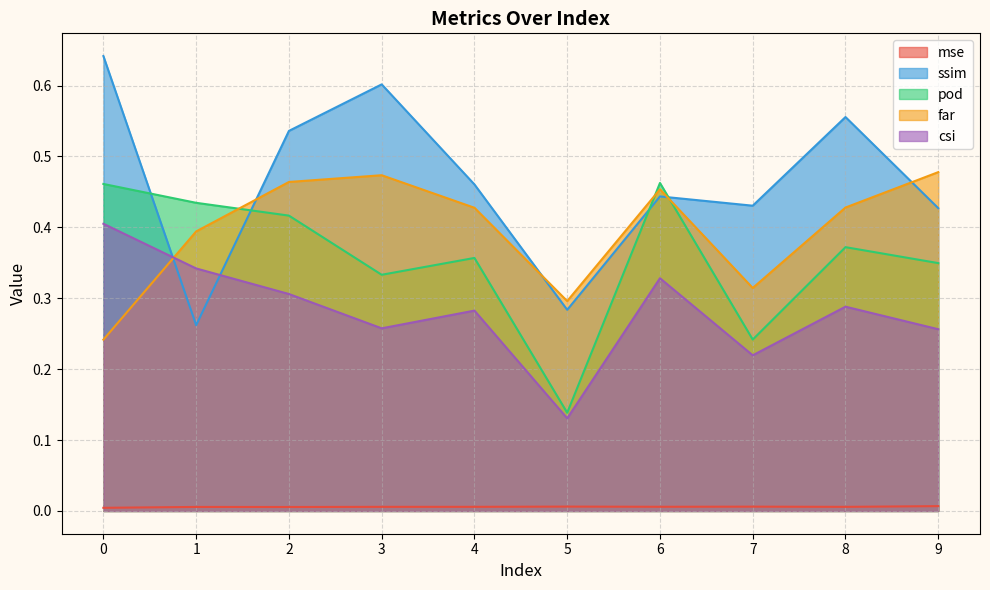

How many mse values are between 0 and 1?

10